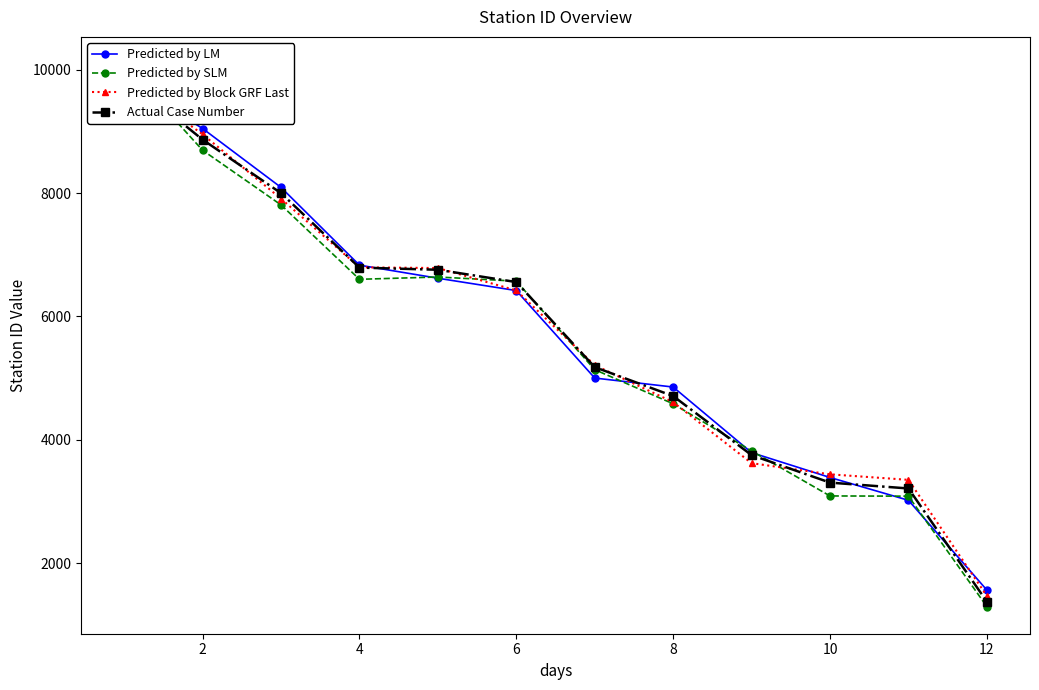

True or false: Predicted by Block GRF Last and Predicted by SLM intersect in this chart.

True